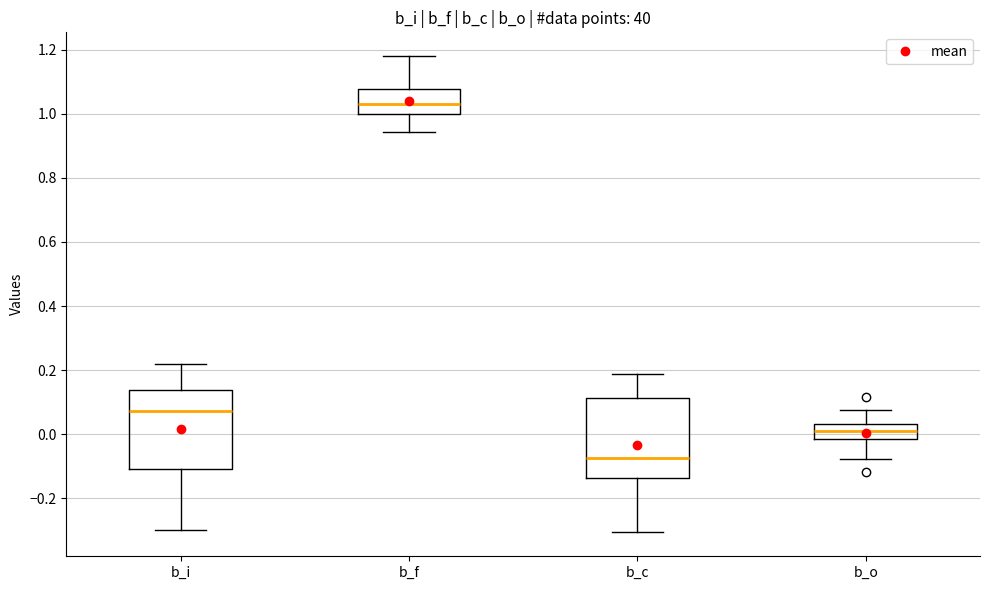

Where is the upper edge of the box for b_o on the y-axis? The values are not printed on the chart, so give them approximately, as read against the axis.

0.04